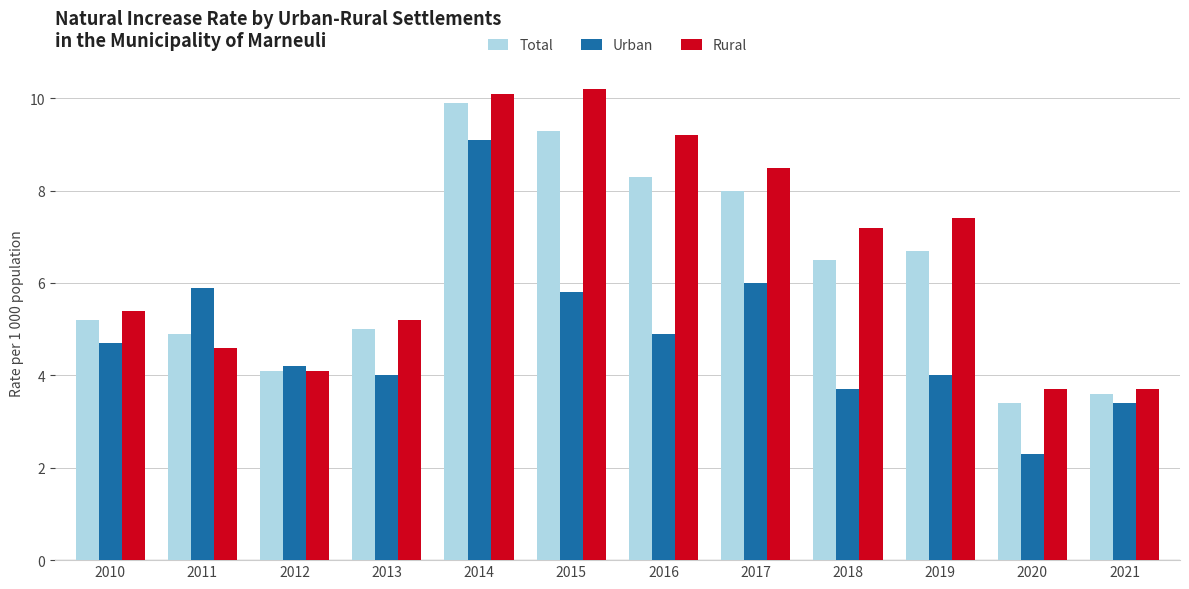

Are the bars horizontal?

No